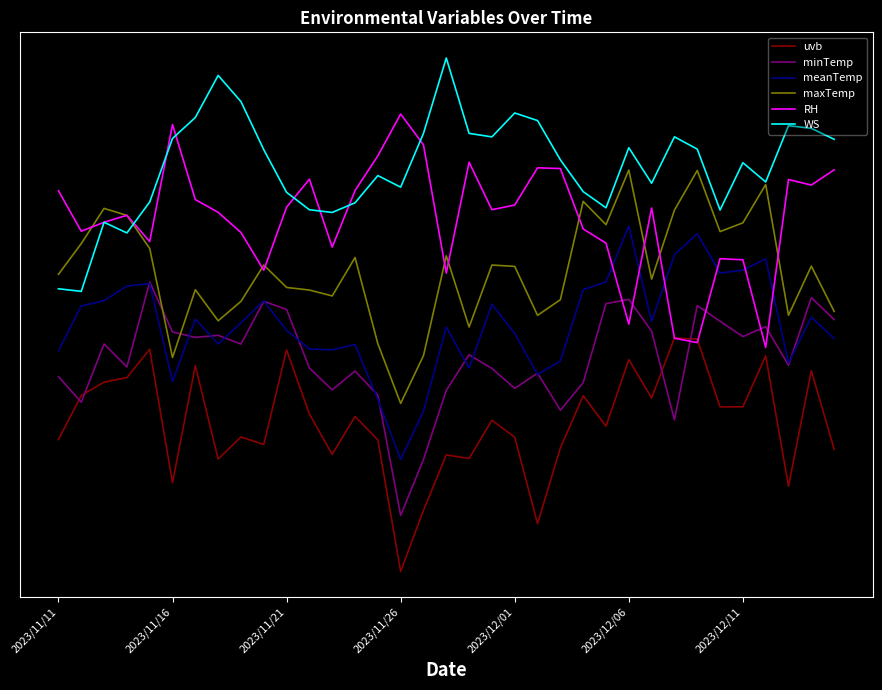

Is this an area chart (filled region under the line)?

No